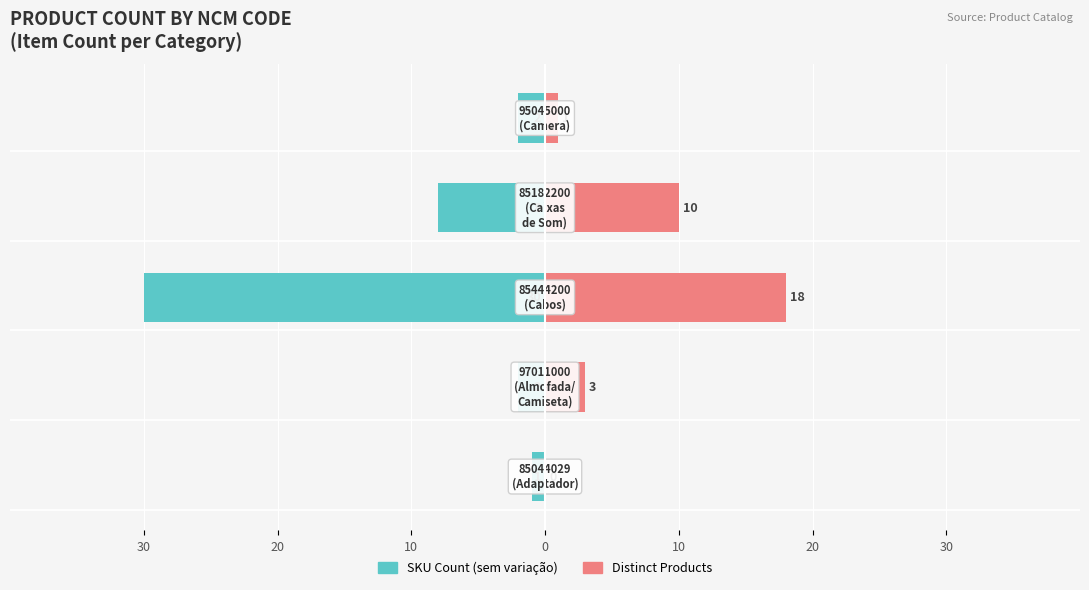

Are the bars grouped side by side (vs. stacked)?

Yes